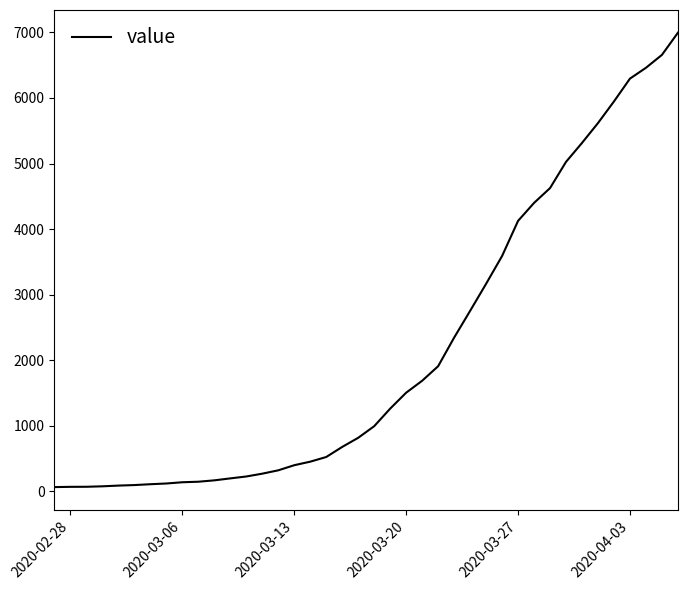

What is the difference between the maximum and minimum values?

6931